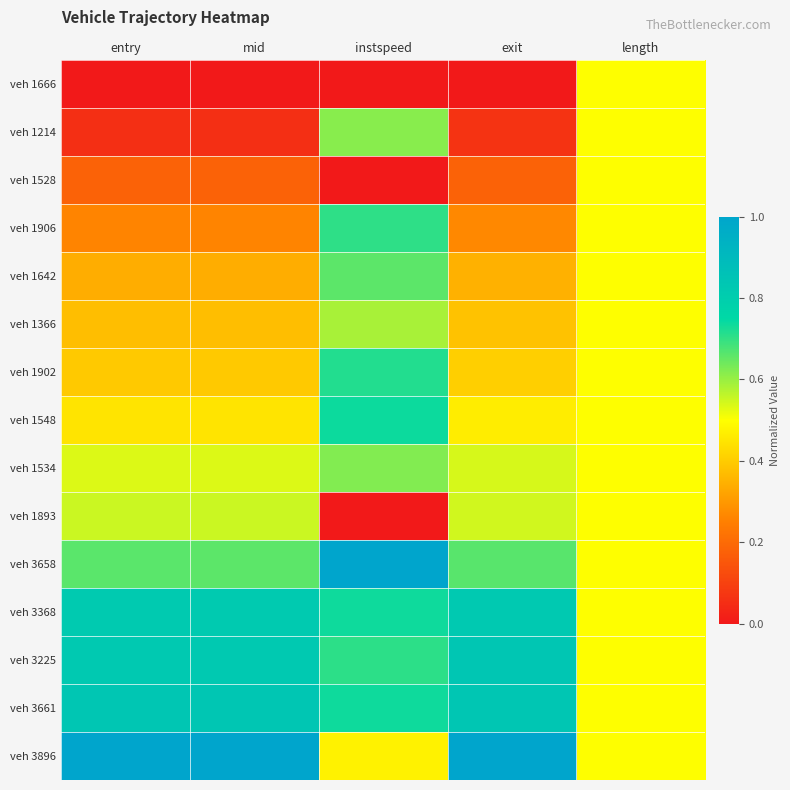

What is the spread (max minus min) of values at exit?

1.0